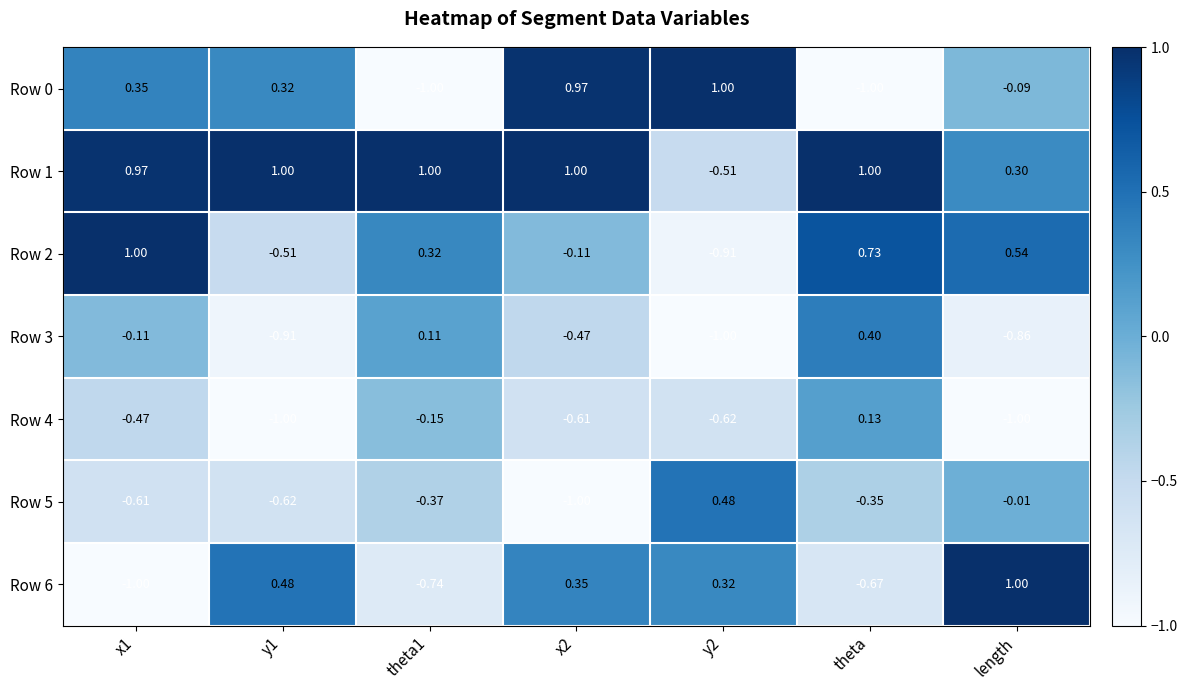

Is the value of Row 0 at theta1 greater than the value of Row 6 at x2?

No